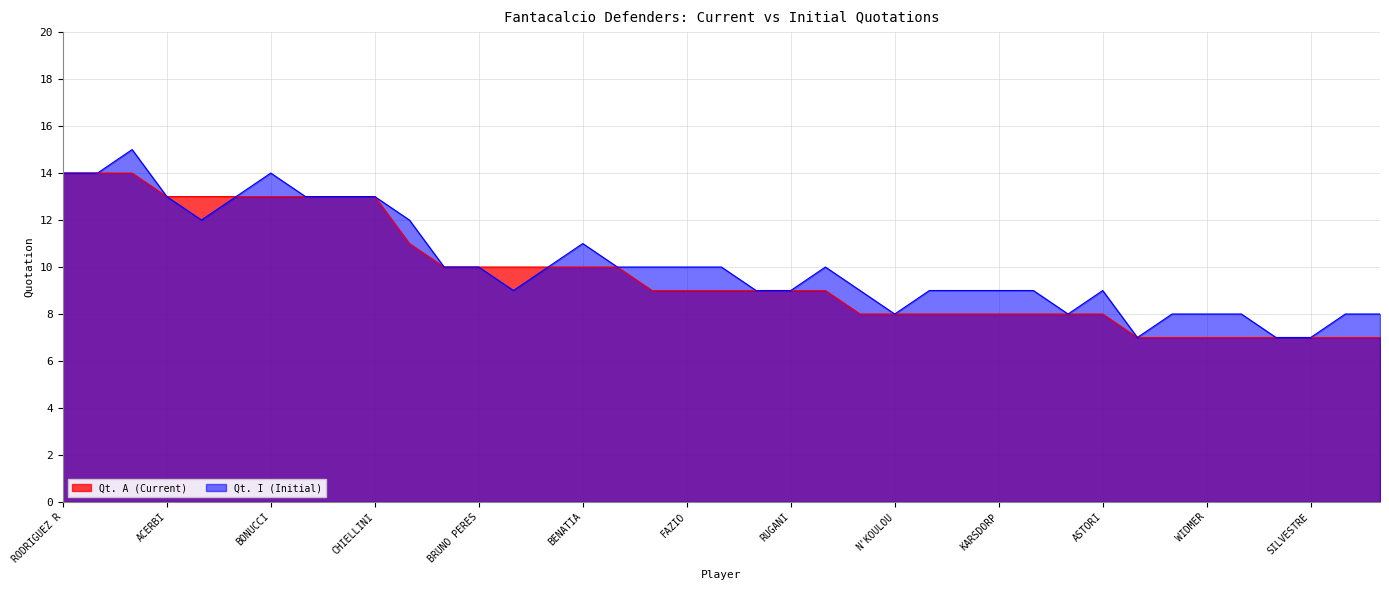

Count the Qt. I values in the range 8 to 12.

27